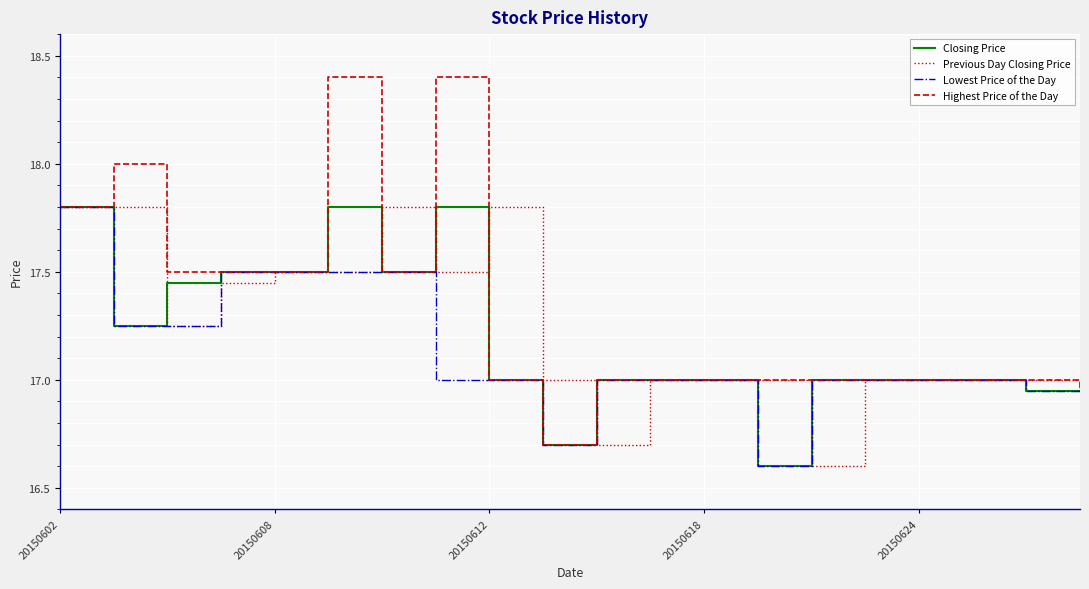

Is this an area chart (filled region under the line)?

No